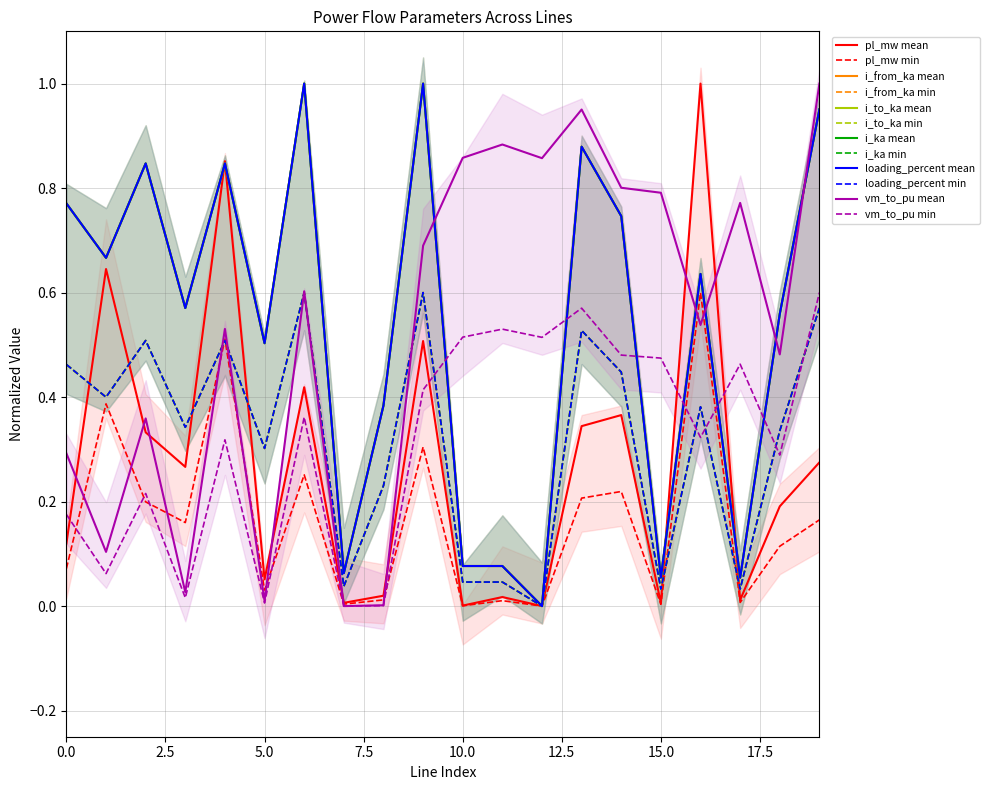

How many lines are shown in the chart?

6